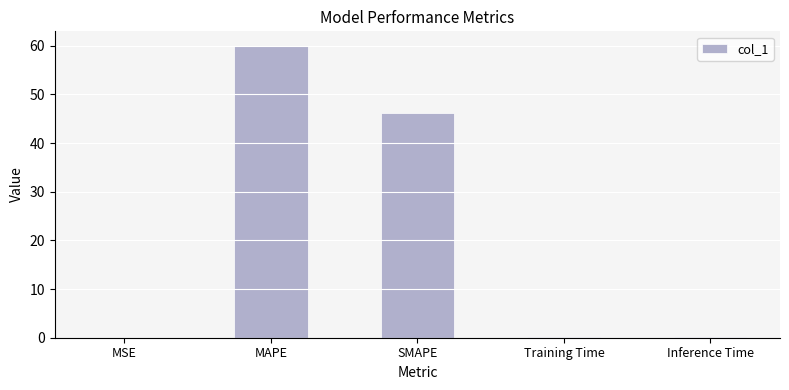

The chart shows a value of 0.1 at Training Time. True or false?

True